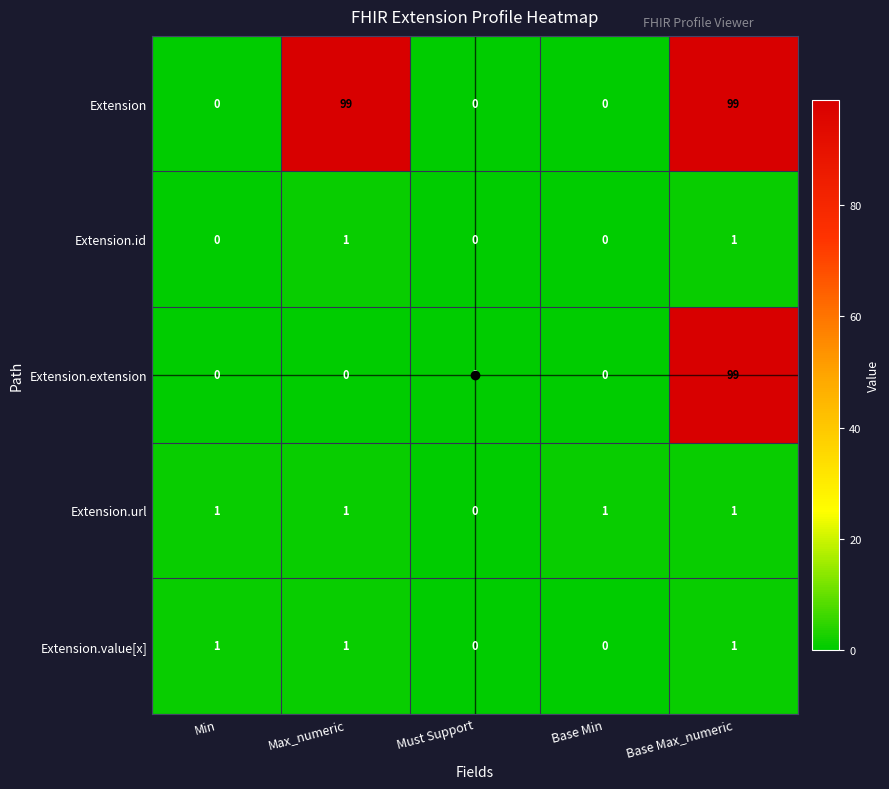

At which category is the sum across all series the highest?

Base Max_numeric